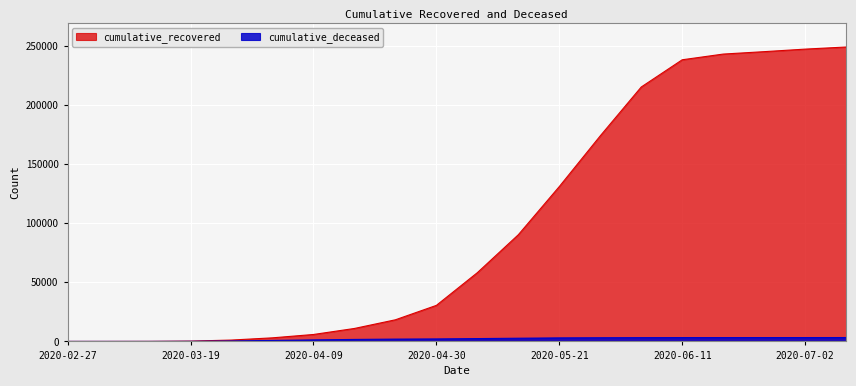

At which category is the sum across all series the highest?

2020-07-09